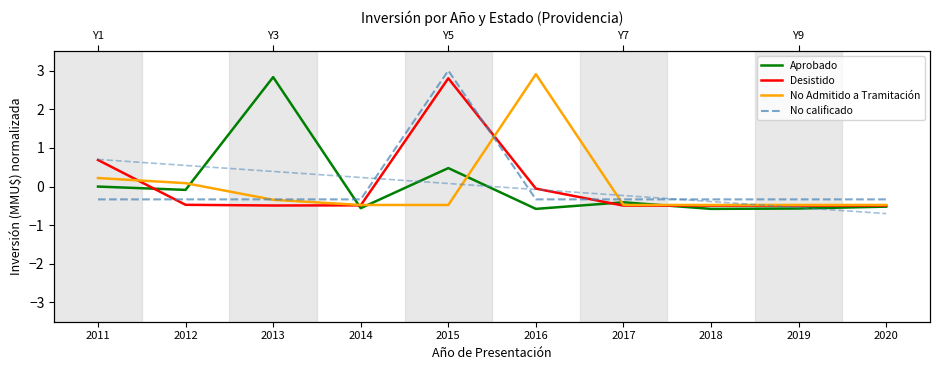

Is the value of Desistido at 2014 greater than the value of No Admitido a Tramitación at 2014?

No